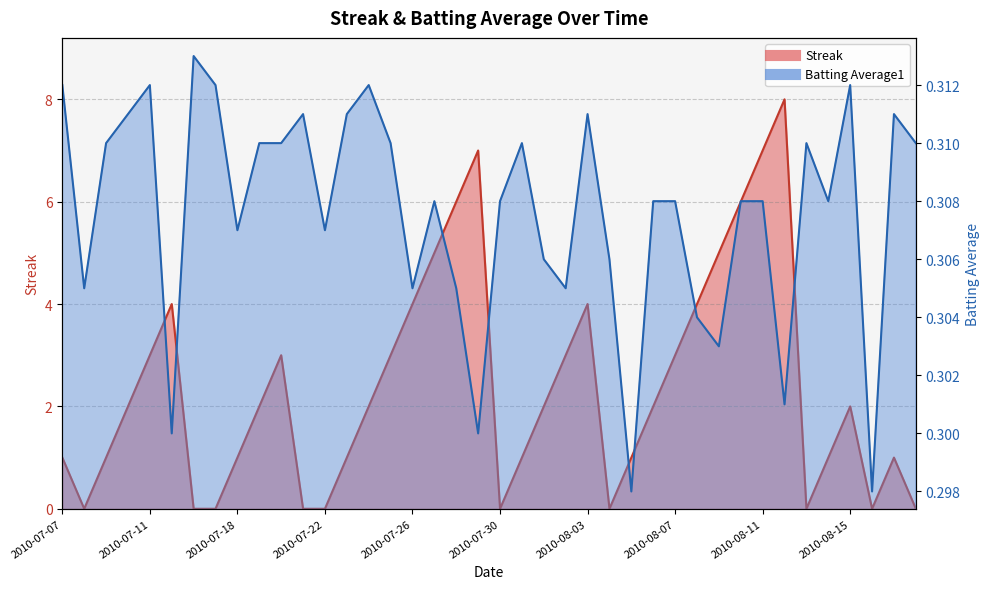

At how many categories does at least one series exceed 4?

7